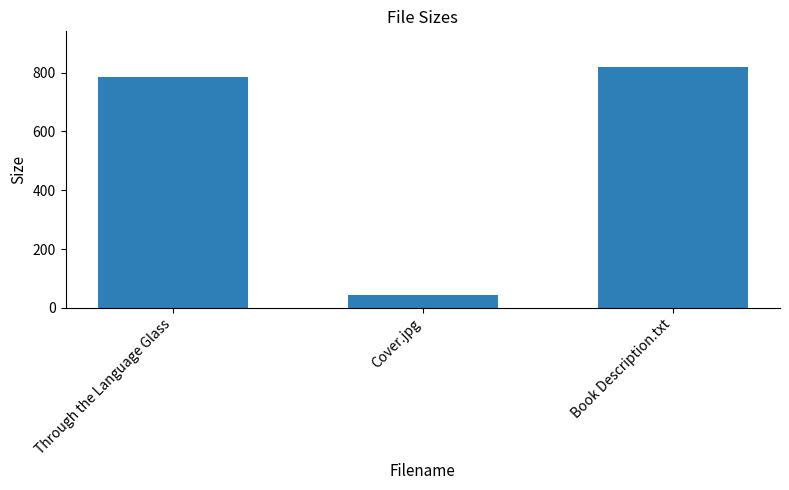

Which label corresponds to the smallest value in the chart?

Cover.jpg